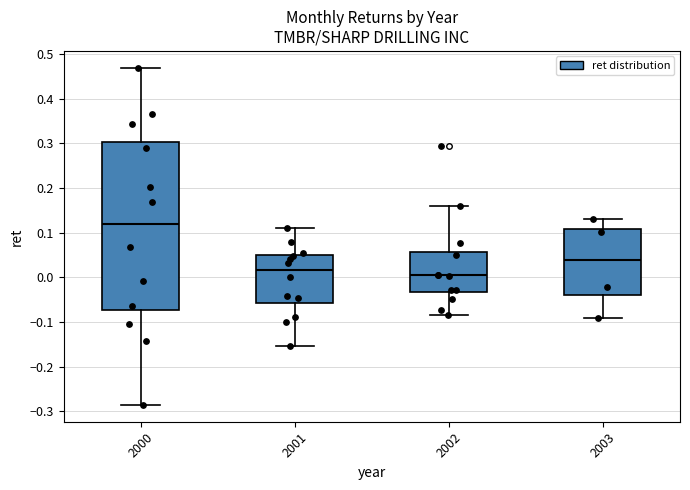

Where does the upper whisker of the box at x = 2001 end on the y-axis? The values are not printed on the chart, so give them approximately, as read against the axis.

0.11